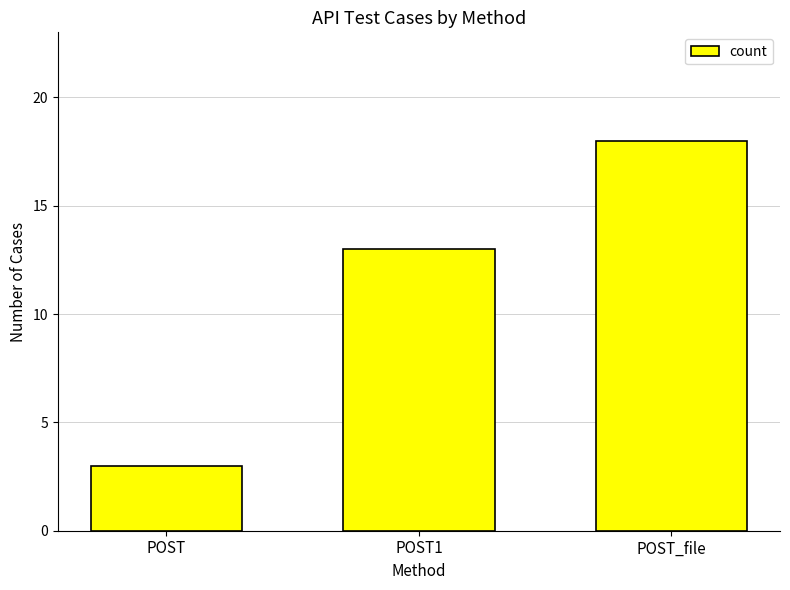

Count the number of categories in the chart.

3